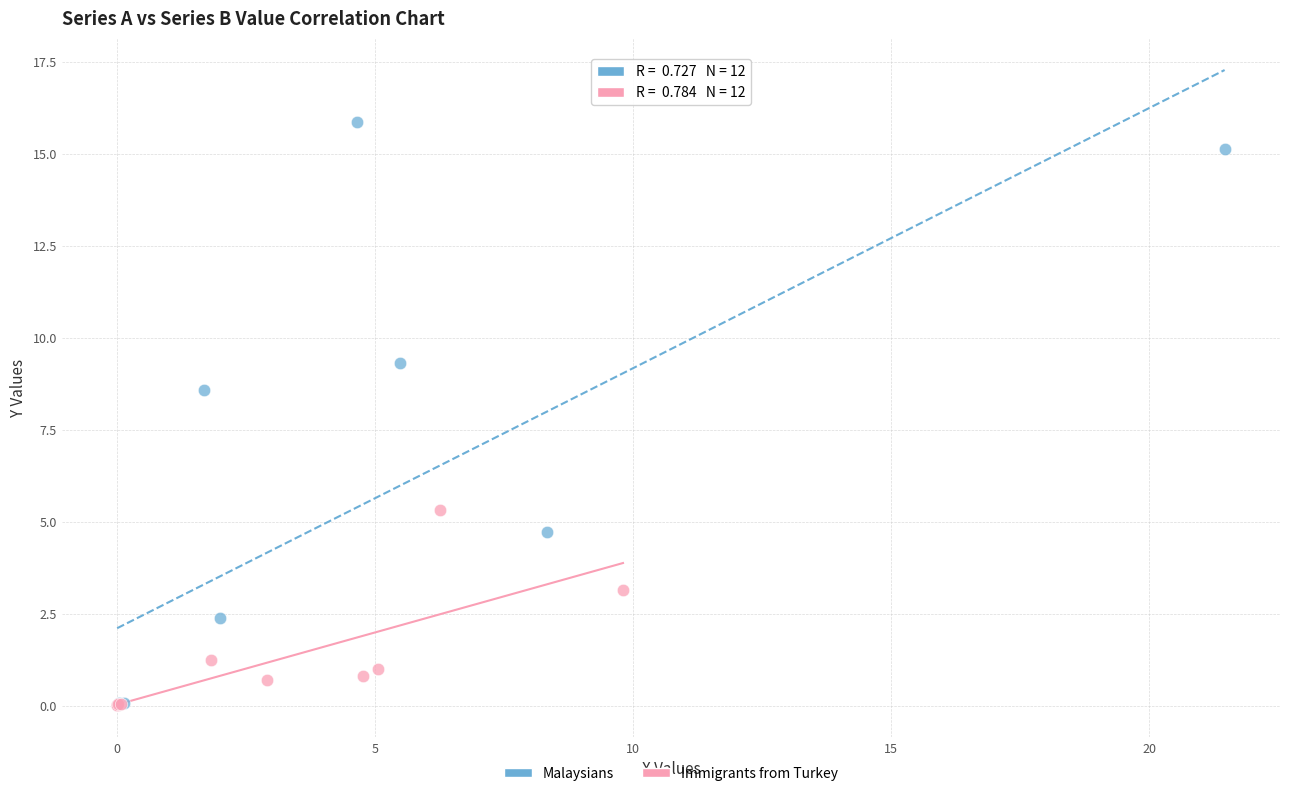

Which series has the widest spread of Y values?

Malaysians